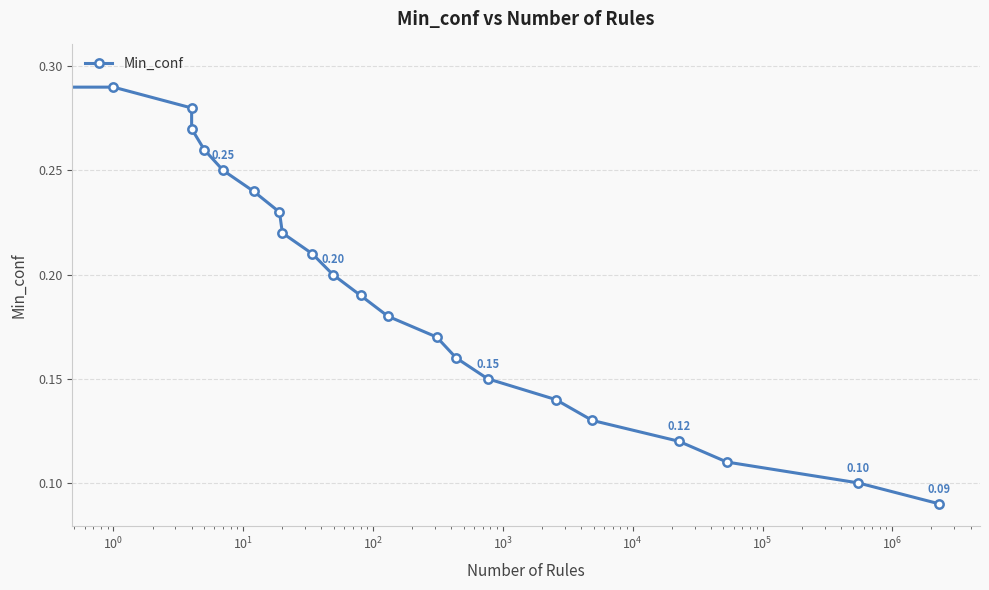

Reading left to right, transcribe all the data shown in this chart.

0.3	0.3	0.3	0.3	0.3	0.2	0.2	0.2	0.2	0.2	0.2	0.2	0.2	0.2	0.2	0.1	0.1	0.1	0.1	0.1	0.1	0.1